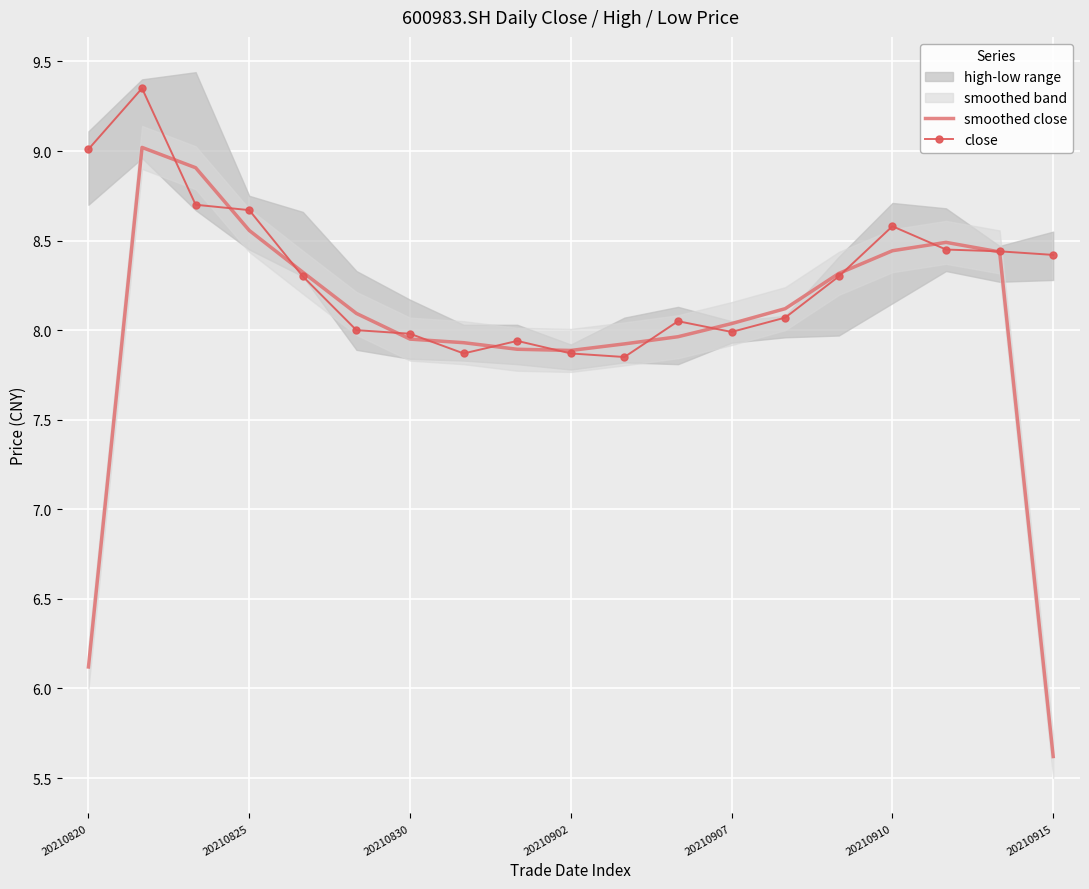

Which series has the largest total across all categories?

close